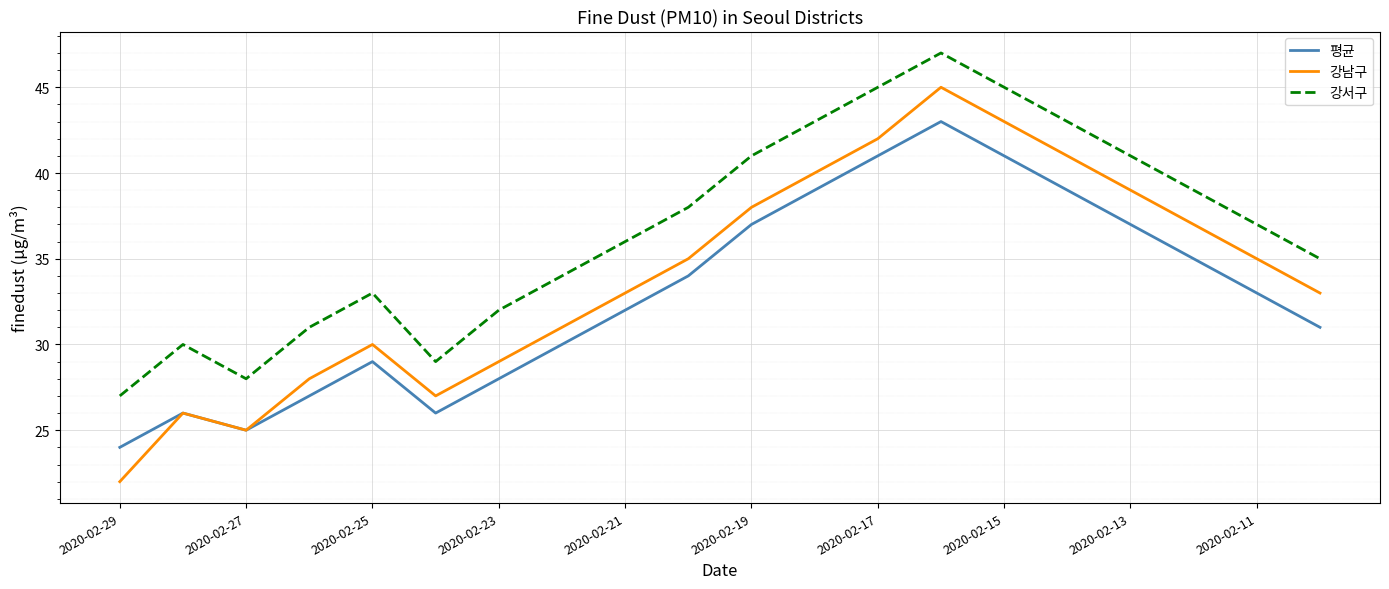

What is the lowest value of the 평균 series?

24